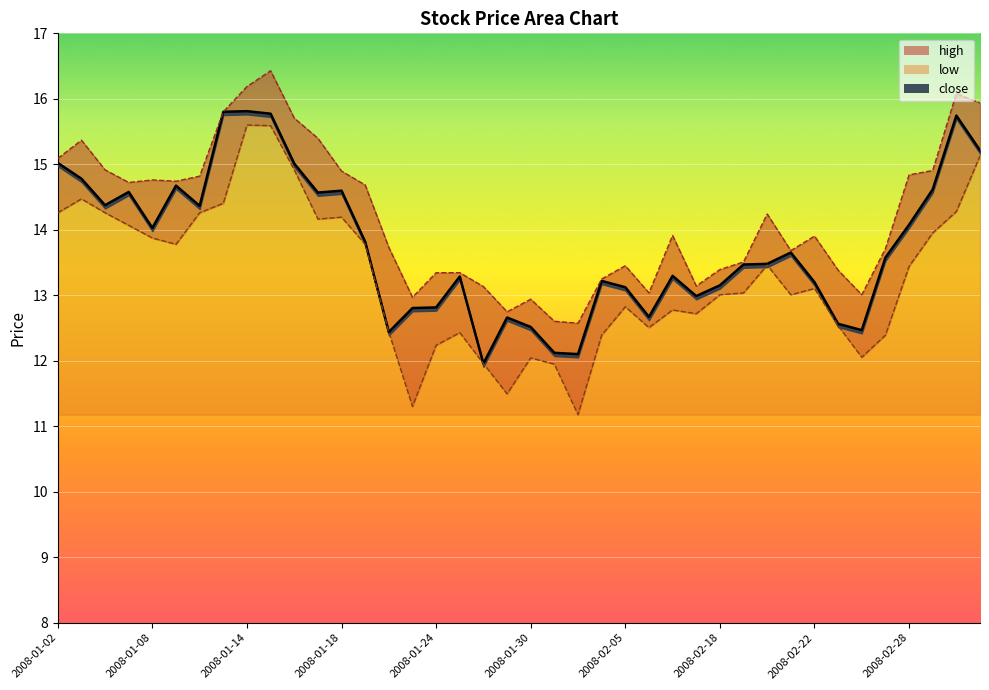

True or false: low and close cross at least once.

False